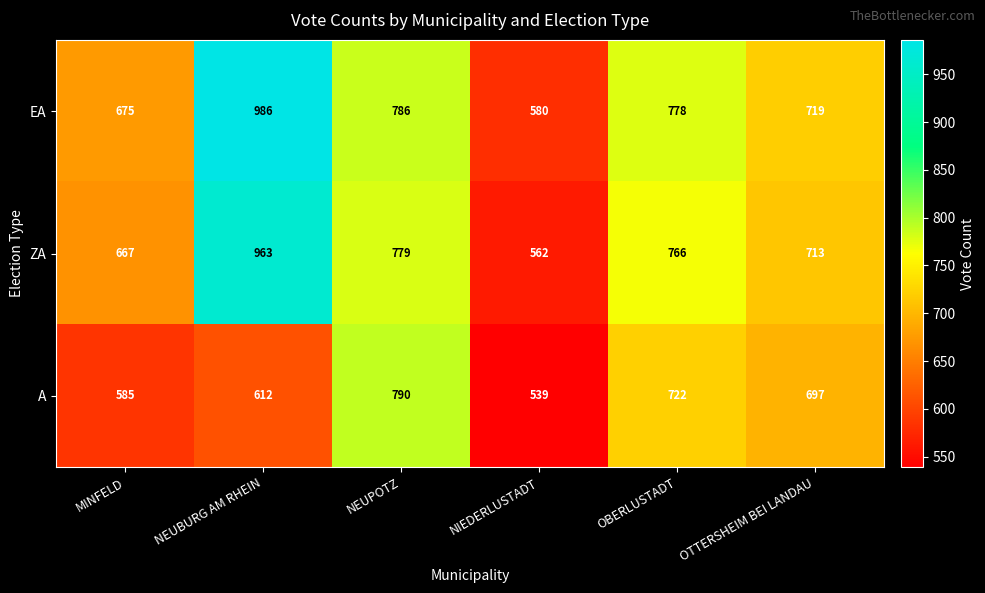

The EA series shows 355 at OTTERSHEIM BEI LANDAU. True or false?

False